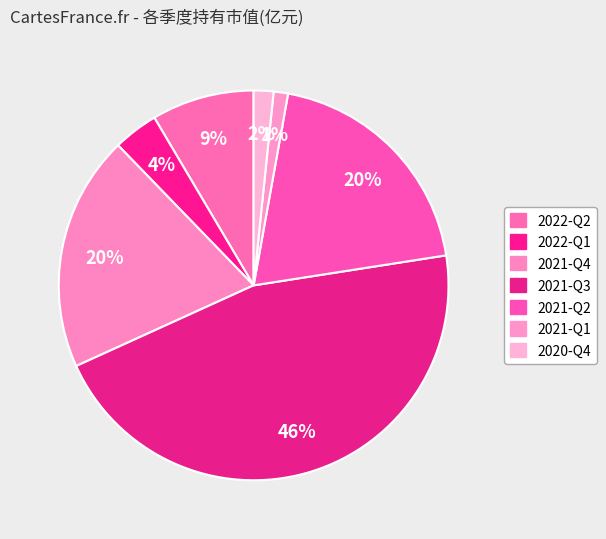

The 2020-Q4 slice represents 15% of the pie. True or false?

False